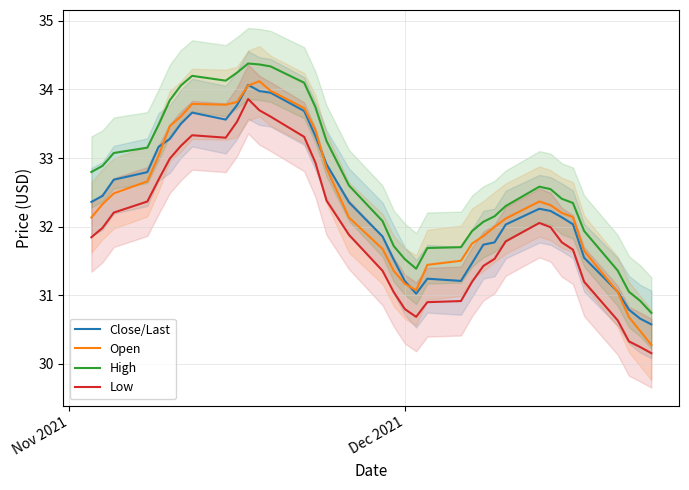

What is the sum of all Low values?

1150.7